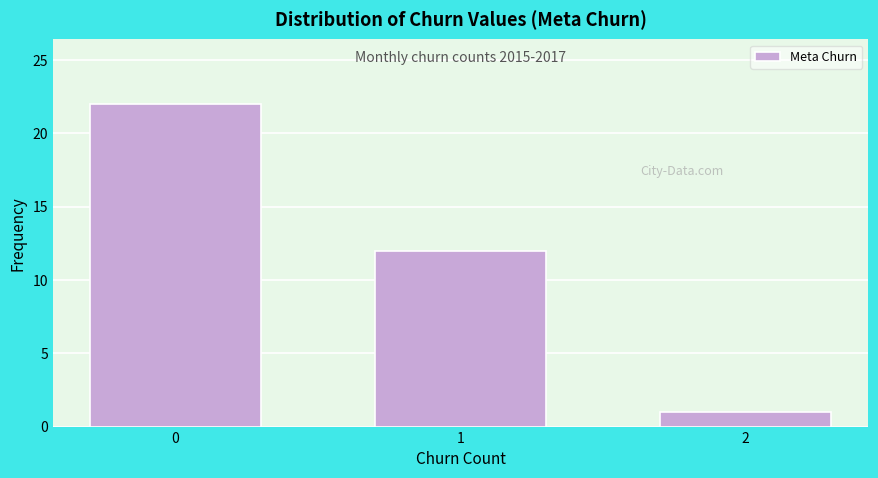

Reading left to right, extract all data points from this chart.

22	12	1